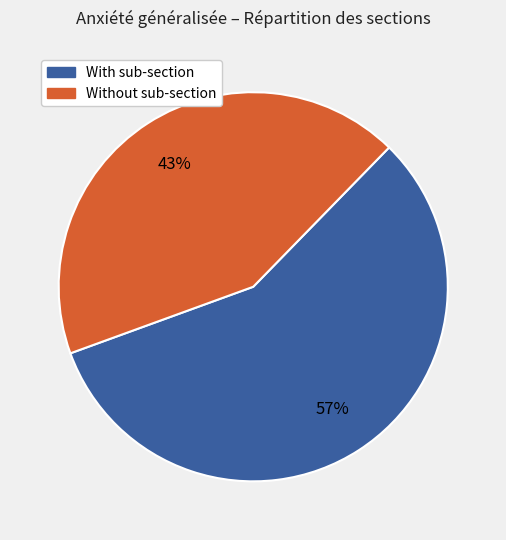

To the nearest percent, what is the average slice percentage?

50%